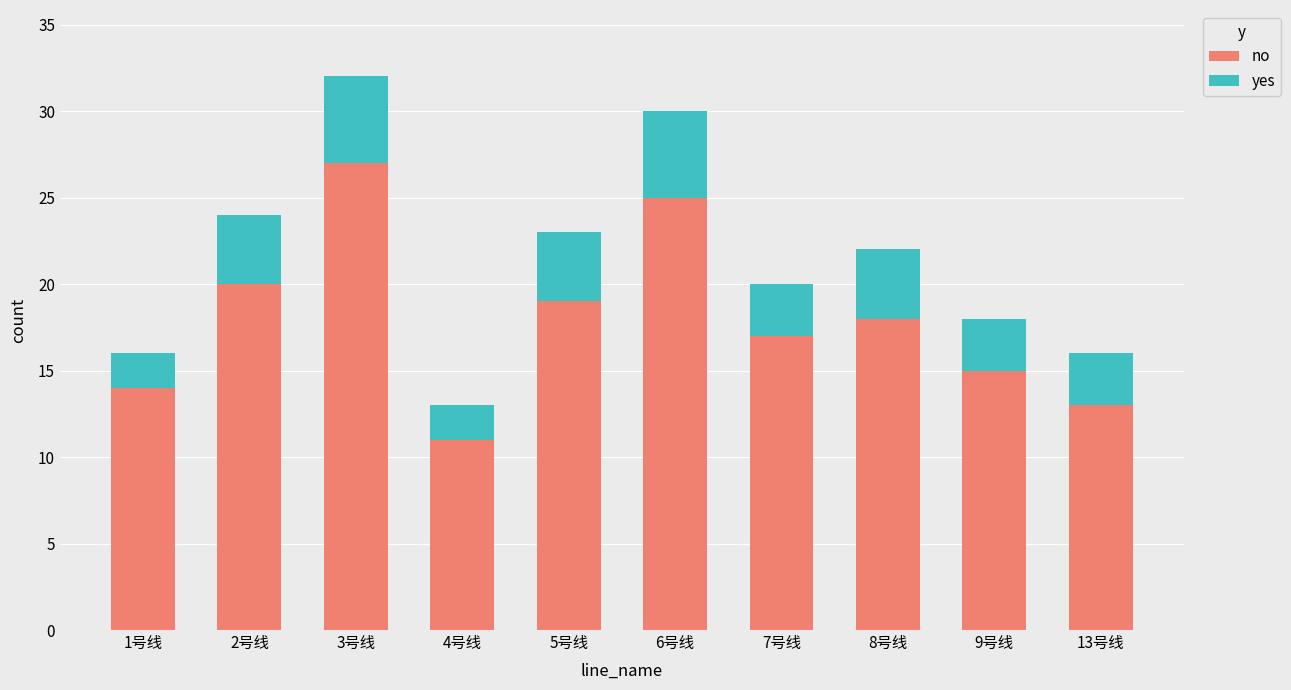

Is it true that no equals 14 at 1号线?

True